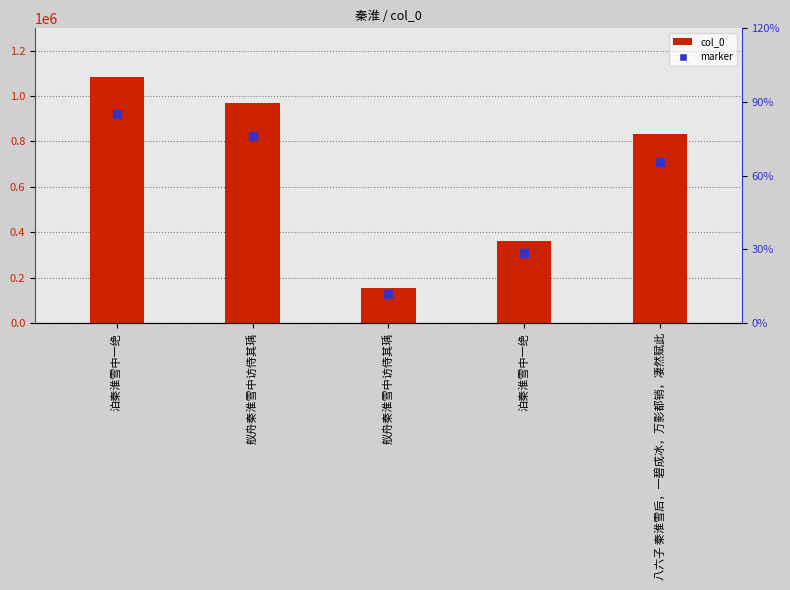

What are all the series names shown in the legend?

col_0, marker